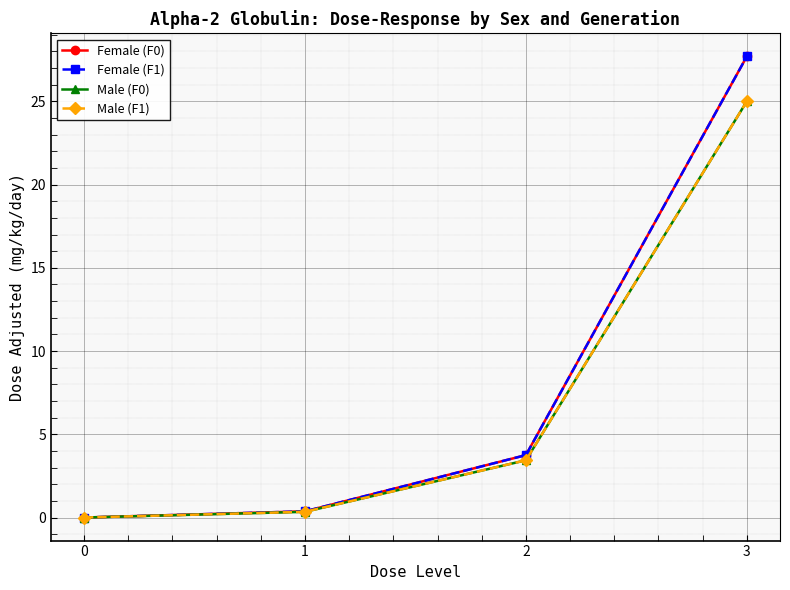

List the labels in order of Male (F1) value, largest first.

3, 2, 1, 0